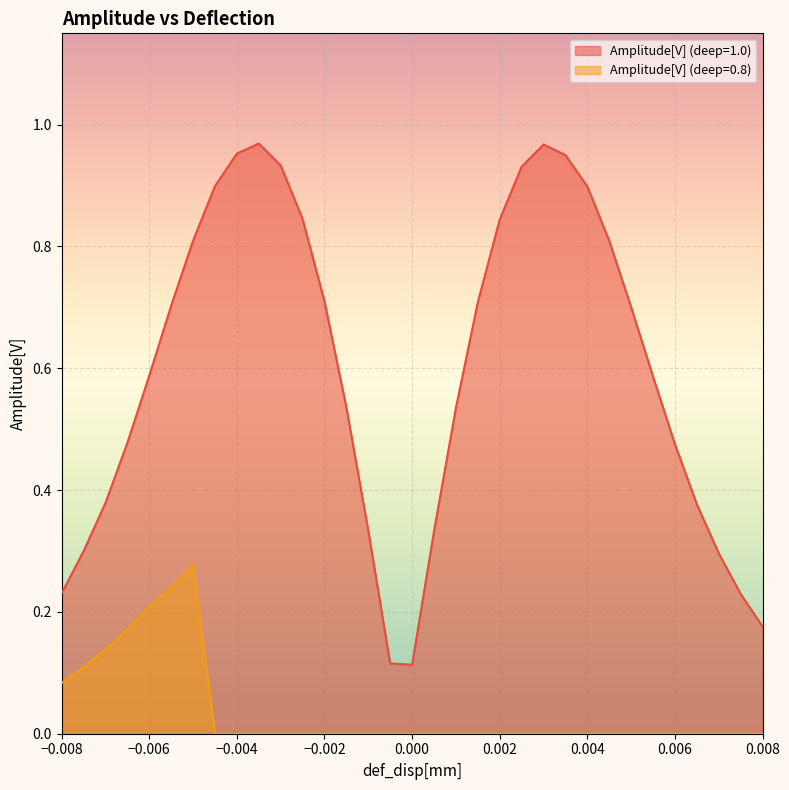

What is the label of the 25th point from the right?

-0.004